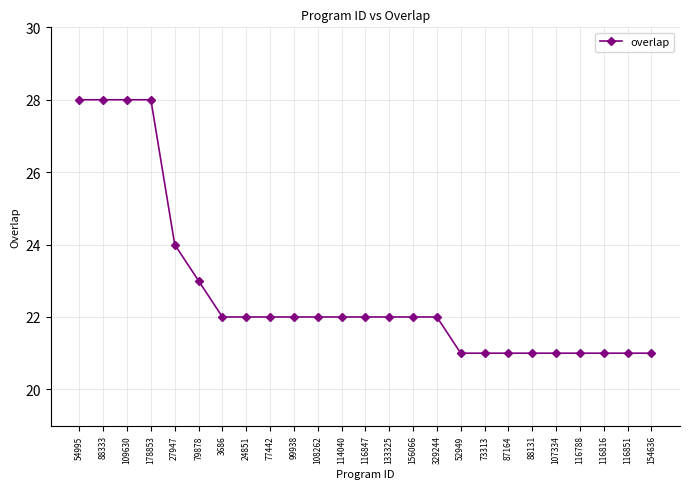

What is the greatest value displayed?

28